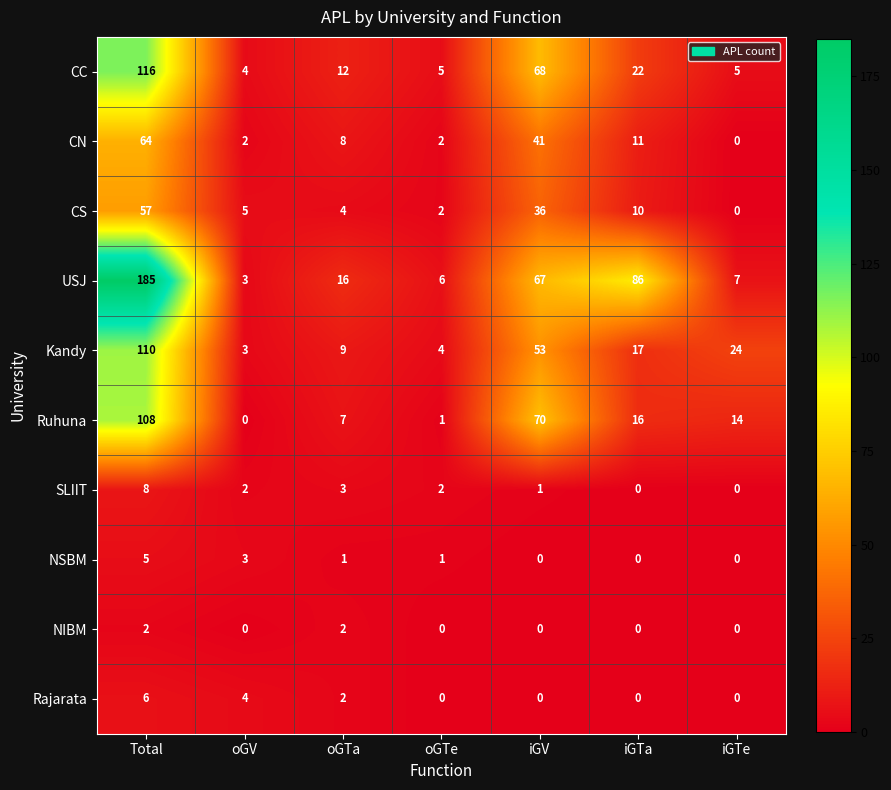

At which category is the sum across all series the highest?

Total